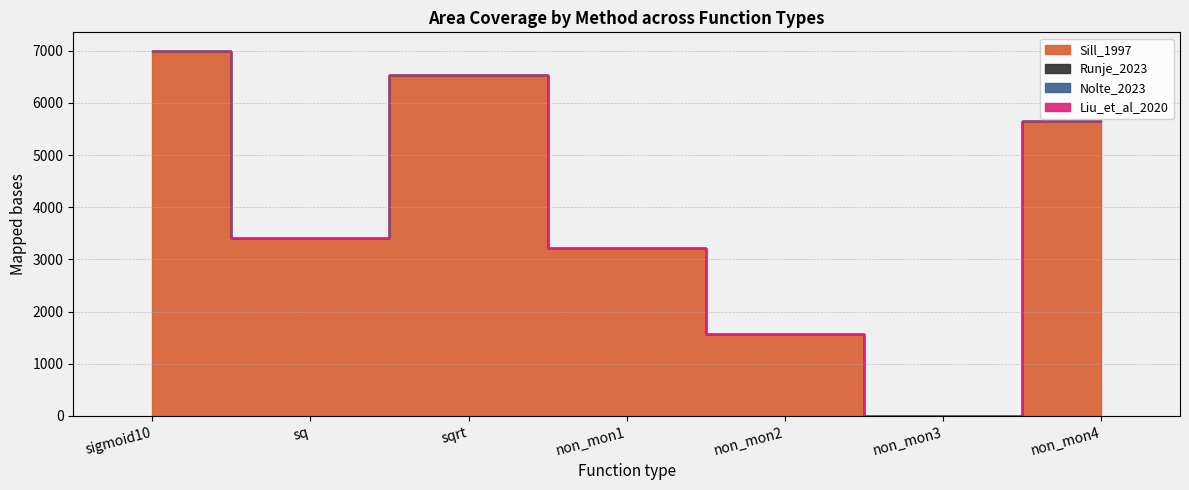

How many lines are shown in the chart?

4